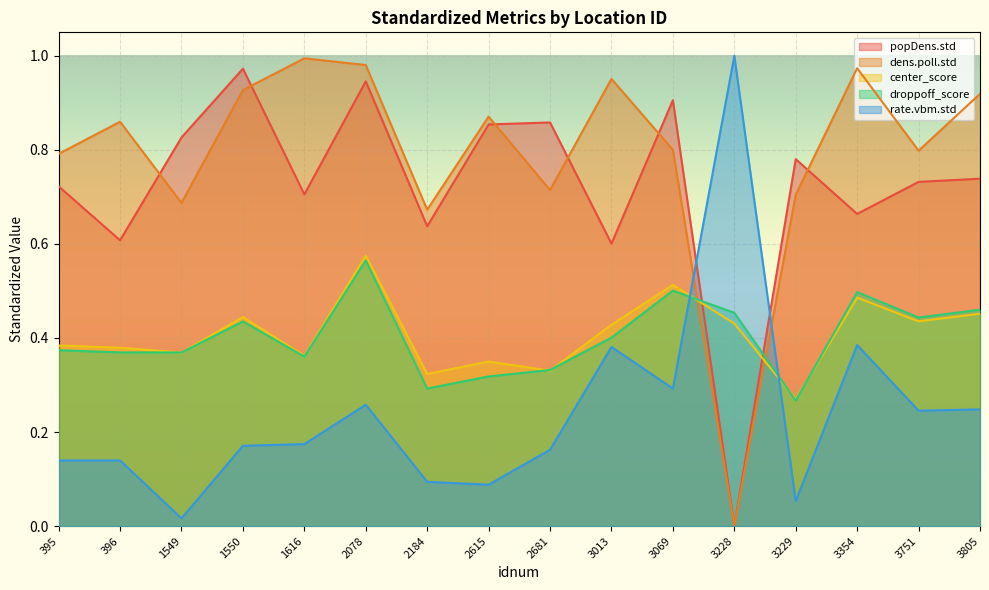

What is the difference between the second highest and minimum values in the rate.vbm.std series?

0.4